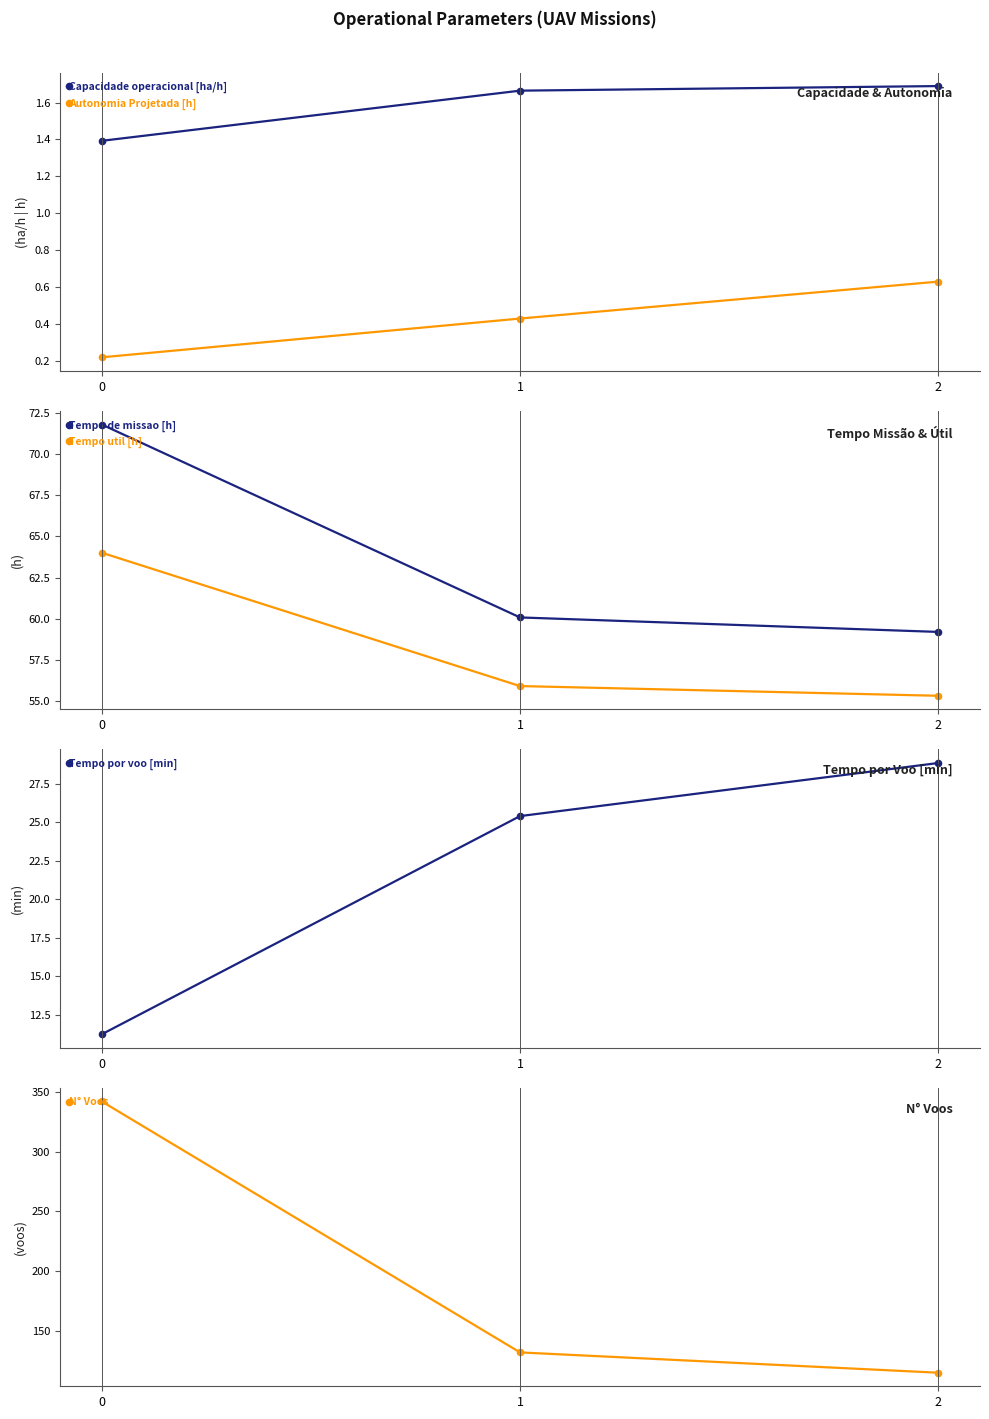

What is the value of the N° Voos point at the 2nd from the left?

132